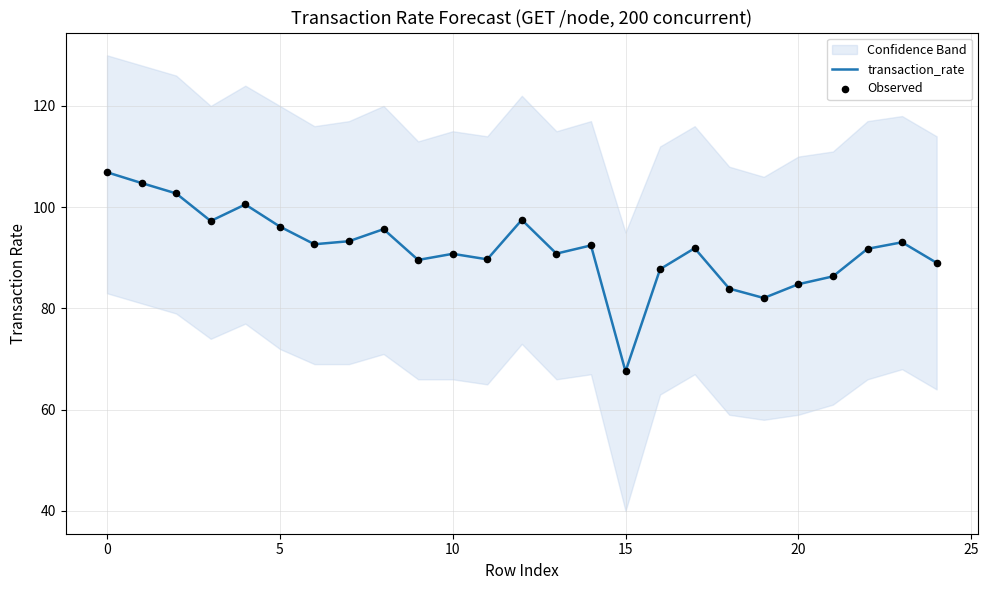

Which series has the largest total across all categories?

transaction_rate